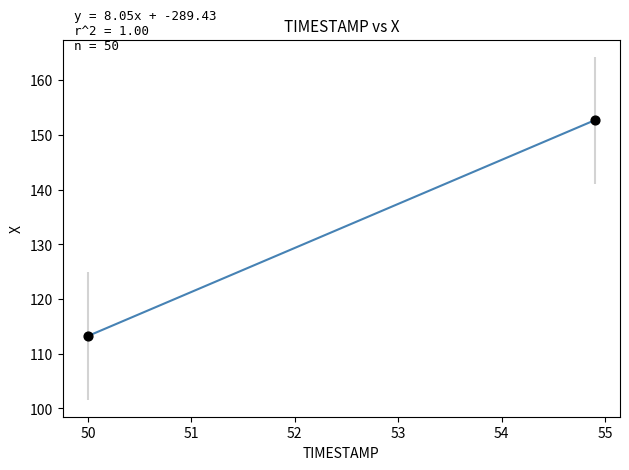

What is the range of Y values (max minus min)?

39.5